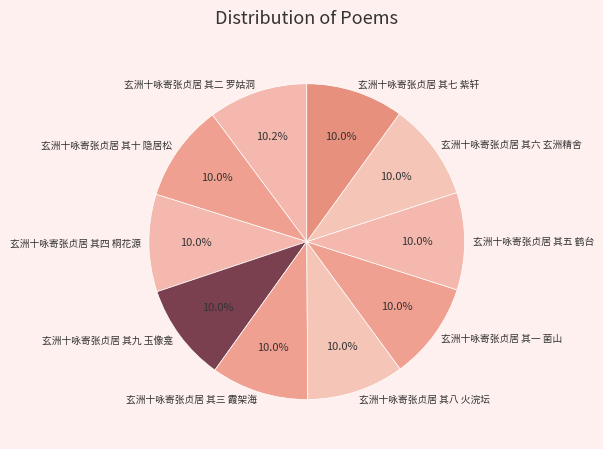

Approximately how many times larger is the value at 玄洲十咏寄张贞居 其八 火浣坛 compared to 玄洲十咏寄张贞居 其四 桐花源?

1.0